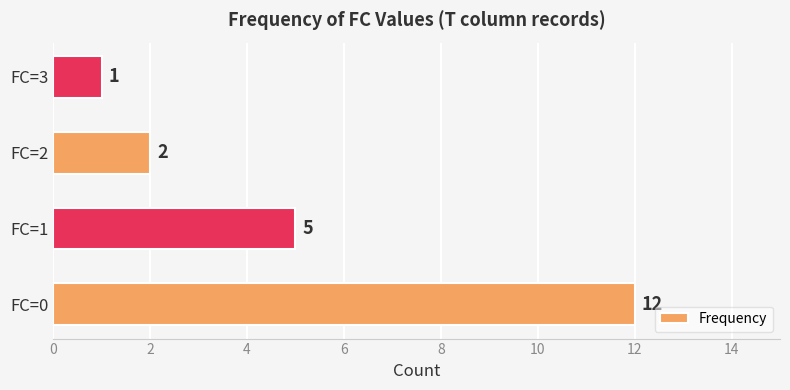

What is the ratio of the value at FC=1 to the value at FC=3?

5.0